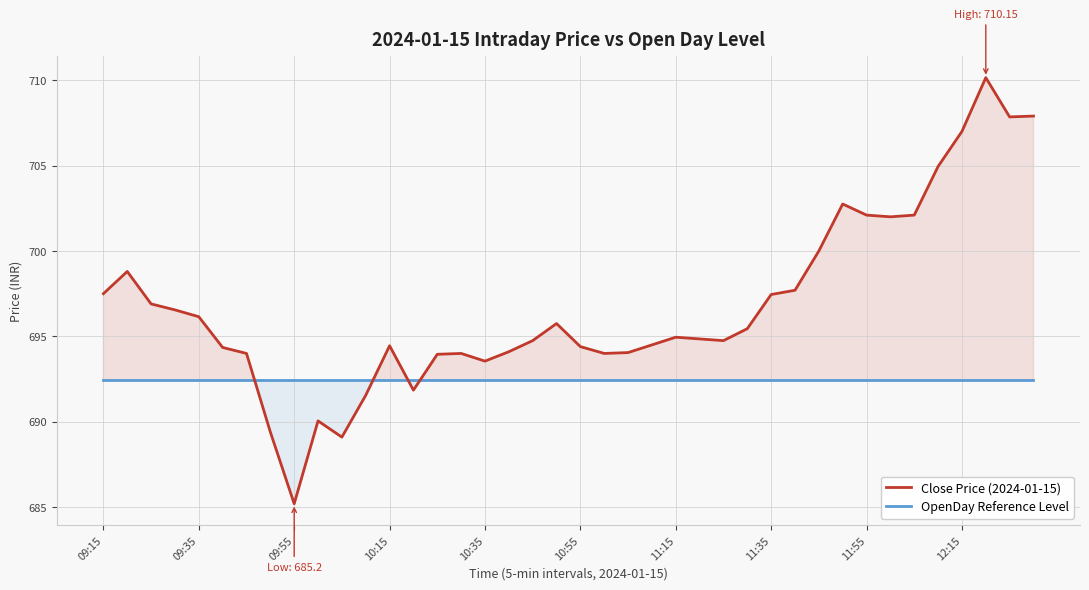

True or false: OpenDay Reference Level has more than 0 interior local peaks.

False